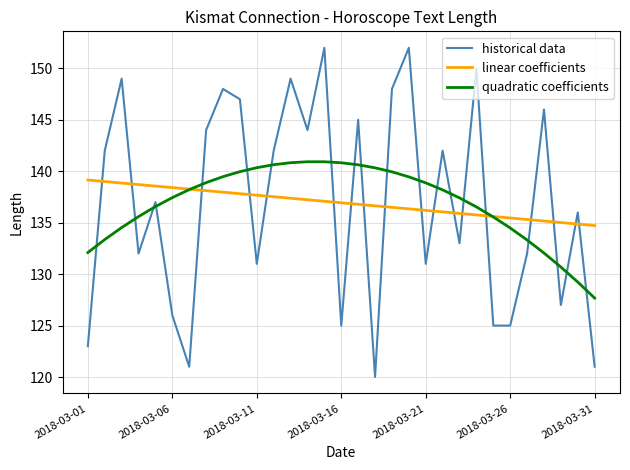

How many intersections are there between historical data and linear coefficients?

18